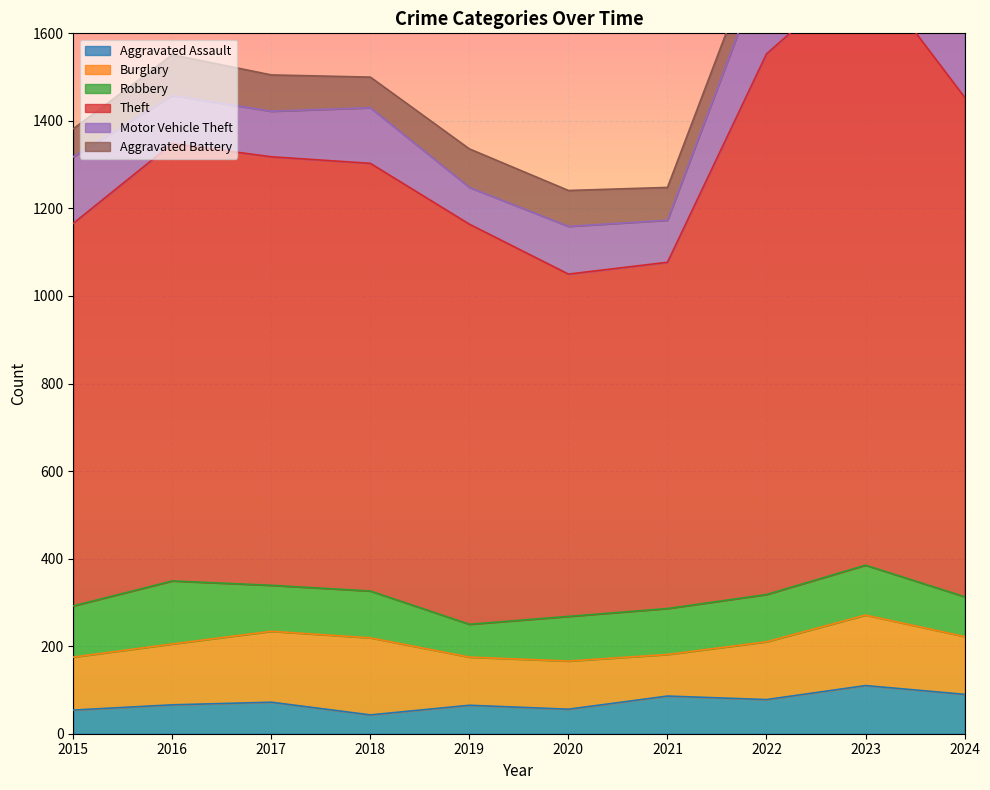

Is it true that Aggravated Assault equals 60 at 2023?

False